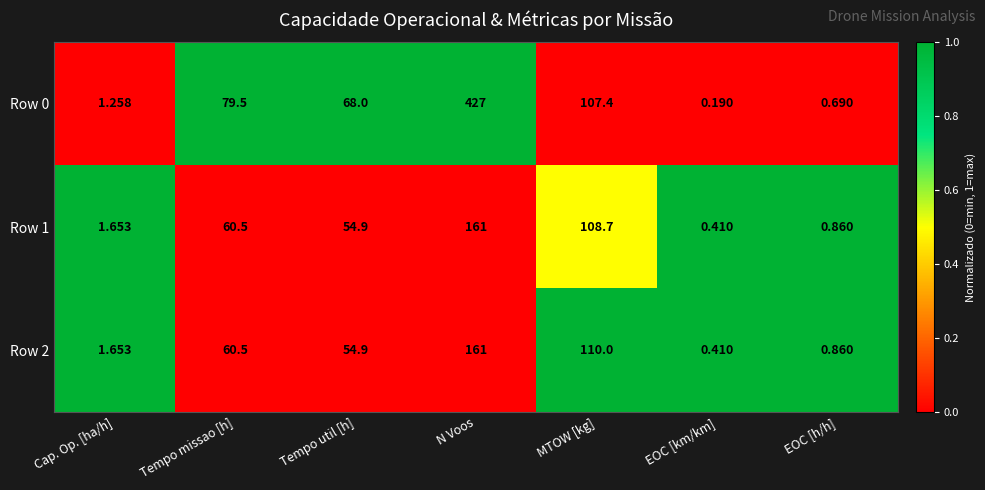

At which label is Row 0 closest to 213?

MTOW [kg]